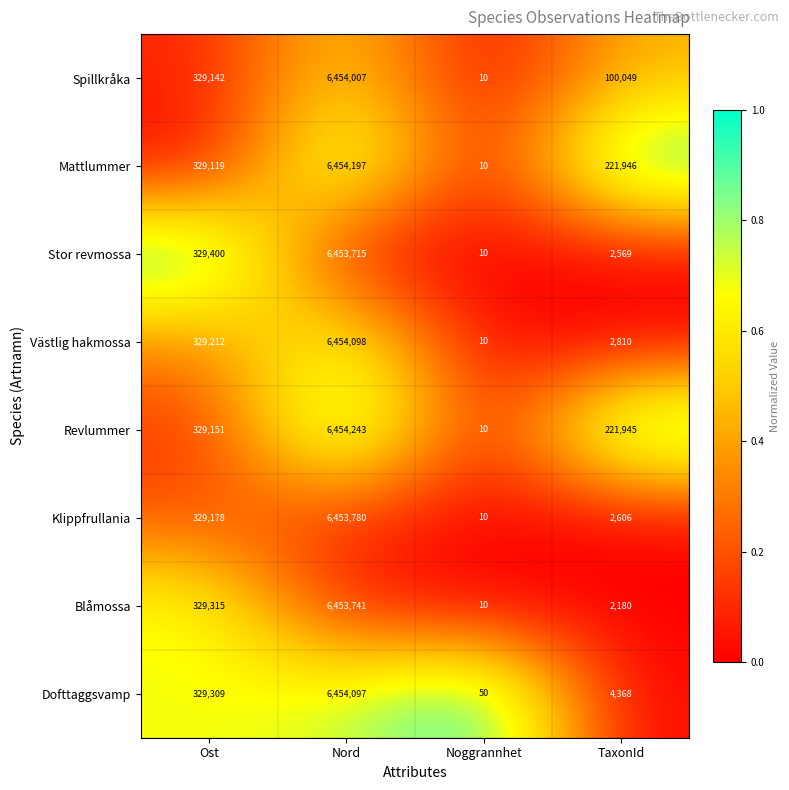

Between Nord and Noggrannhet, which series saw the biggest shift?

Revlummer